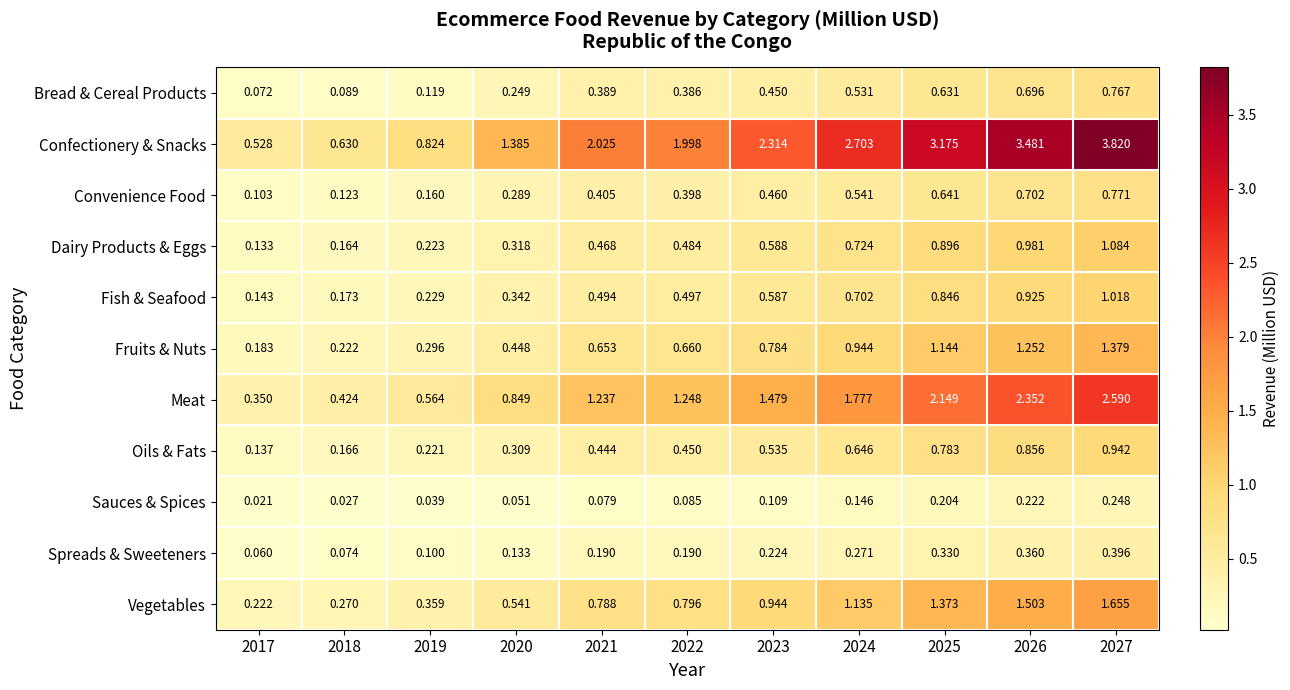

List the series in order of their peak value, lowest first.

Sauces & Spices, Spreads & Sweeteners, Bread & Cereal Products, Convenience Food, Oils & Fats, Fish & Seafood, Dairy Products & Eggs, Fruits & Nuts, Vegetables, Meat, Confectionery & Snacks